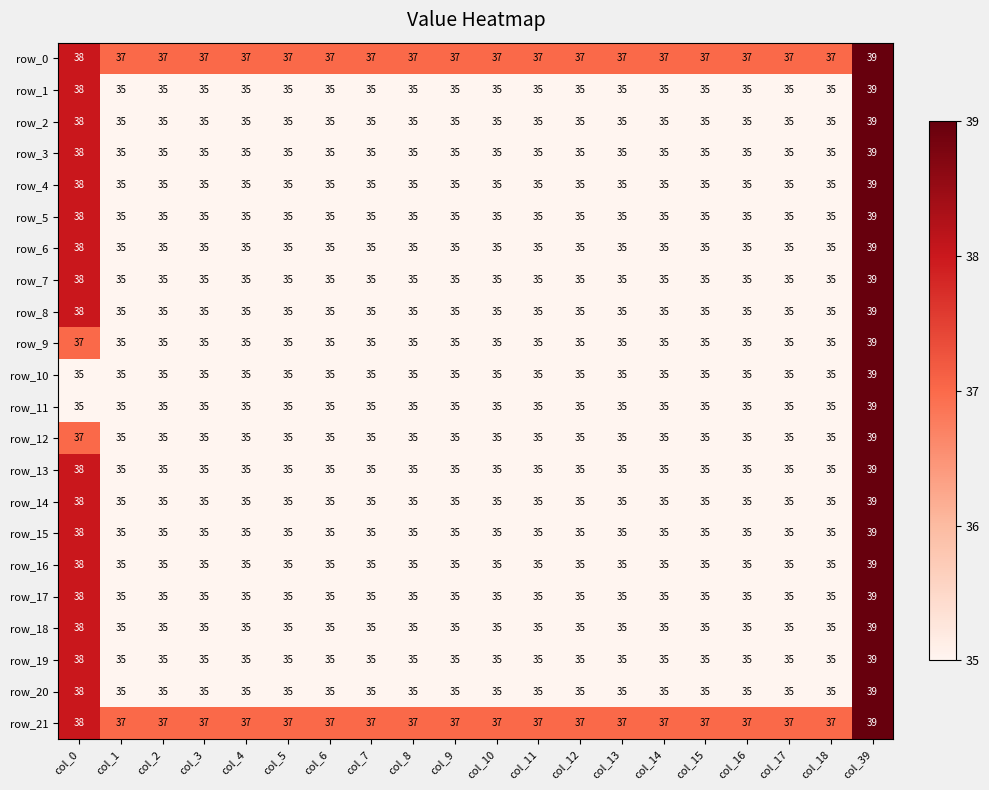

What is the sum of the row_3 values at col_9 and col_3?

70